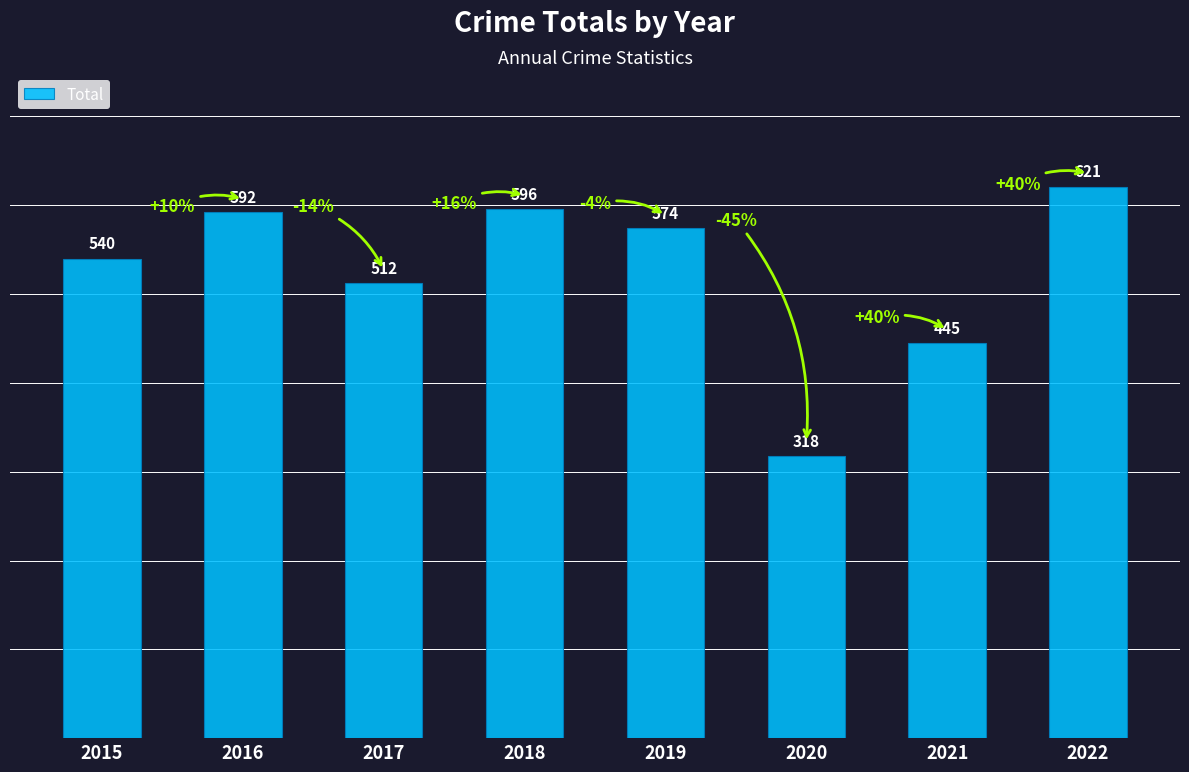

The chart shows a value of 318 at 2020. True or false?

True